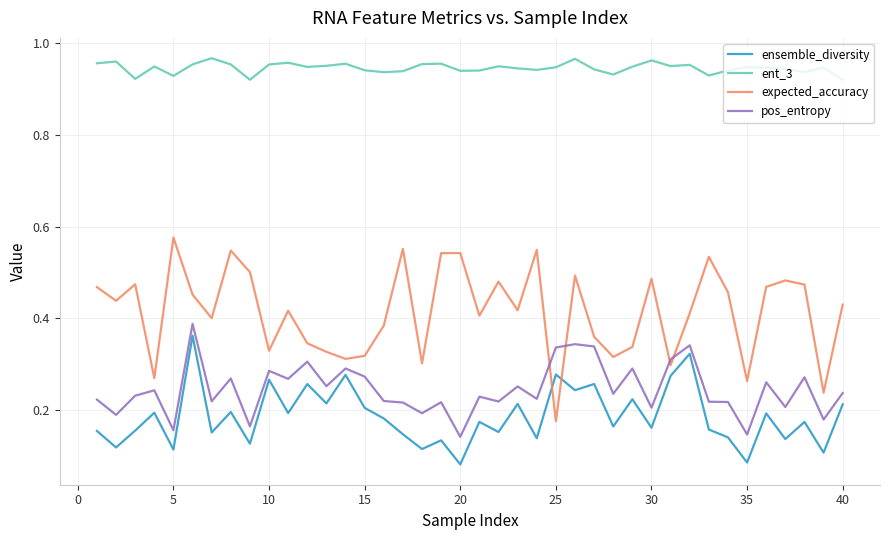

Which series has the largest range (max minus min)?

expected_accuracy